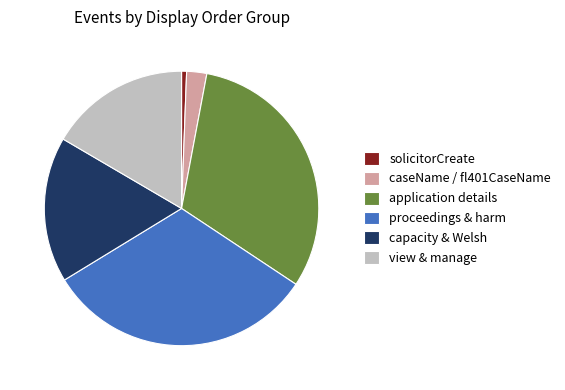

Do solicitorCreate and view & manage together represent more than half of the pie?

No